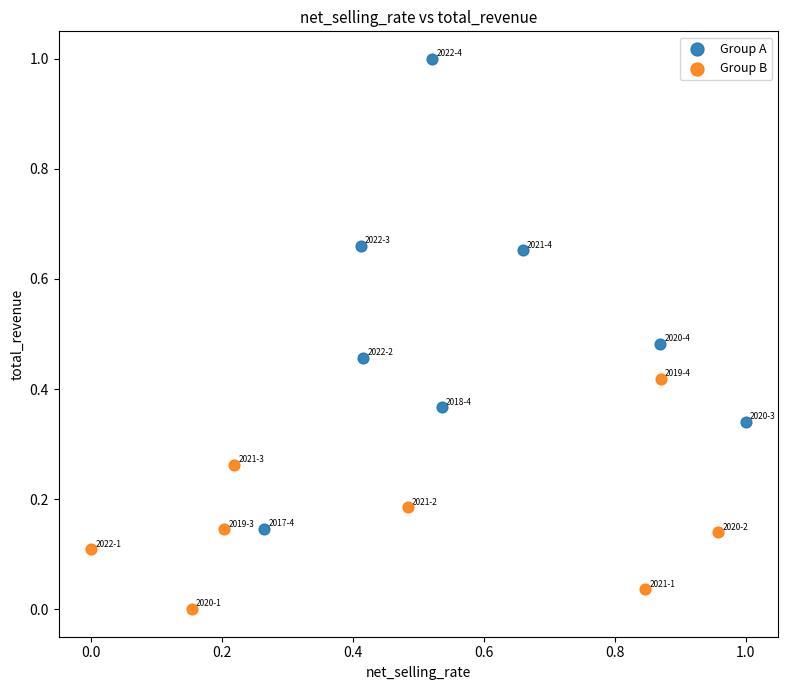

Which series reaches the maximum Y coordinate?

Group A